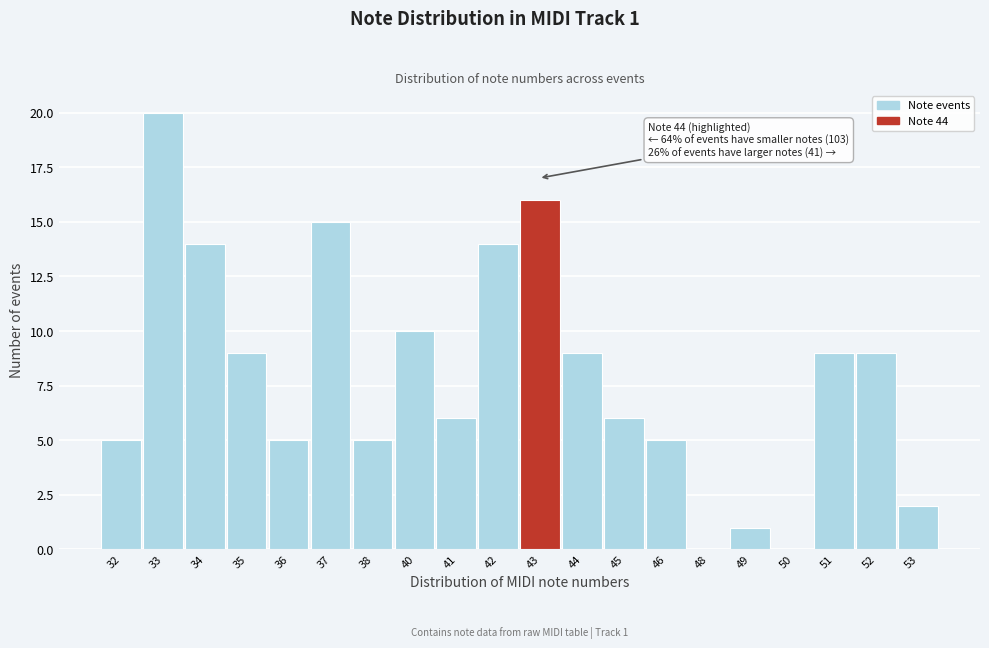

Reading right to left, extract all data points from this chart.

53=2	52=9	51=9	50=0	49=1	48=0	46=5	45=6	44=9	43=16	42=14	41=6	40=10	38=5	37=15	36=5	35=9	34=14	33=20	32=5